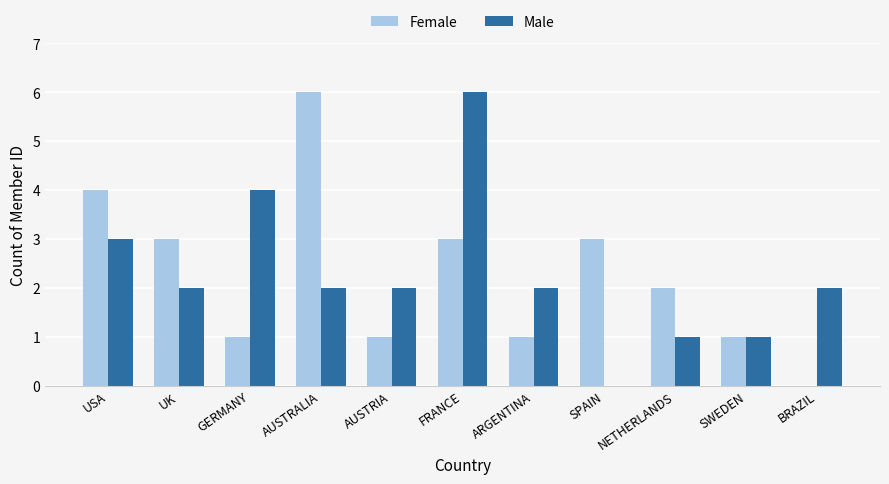

The value of Female at FRANCE is 2. True or false?

False